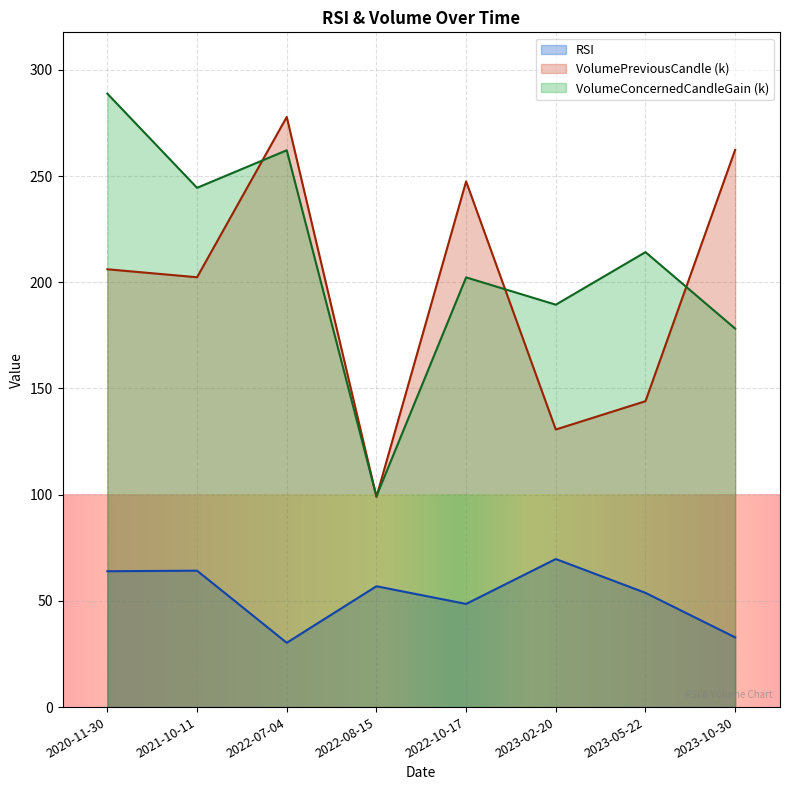

Reading right to left, extract all data points from this chart.

RSI: 32.8	53.8	69.7	48.6	56.9	30.3	64.2	64.0
VolumePreviousCandle: 262.4	144.0	130.7	247.5	99.0	277.8	202.4	206.1
VolumeConcernedCandleGain: 178.2	214.2	189.4	202.3	99.3	262.1	244.5	288.8